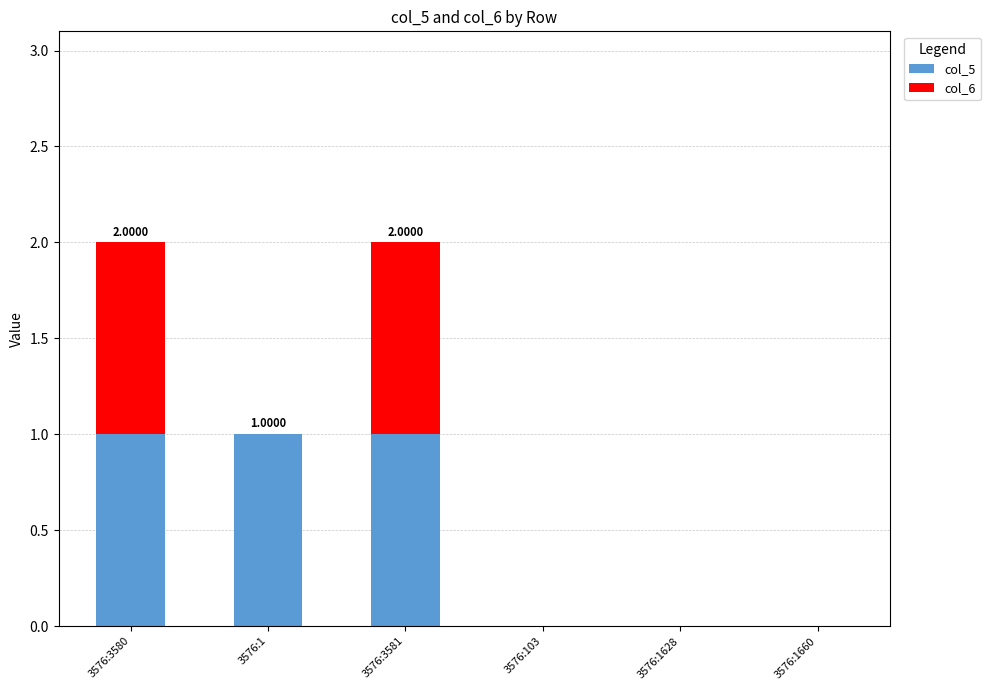

What is the sum of all col_5 values?

3